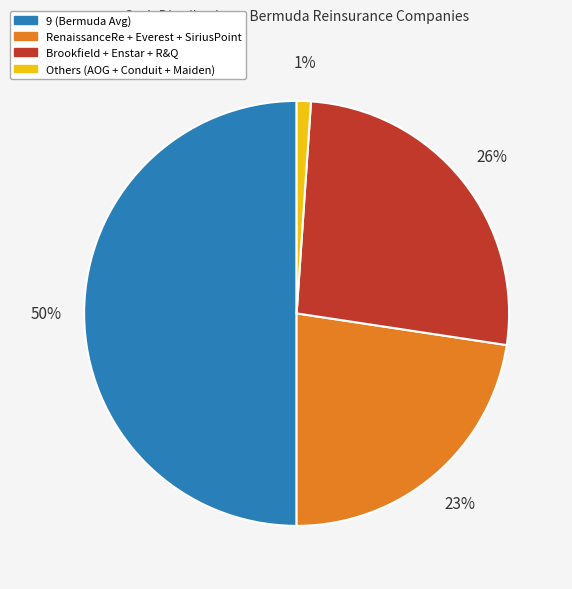

Between Brookfield + Enstar + R&Q and RenaissanceRe + Everest + SiriusPoint, which is larger?

Brookfield + Enstar + R&Q